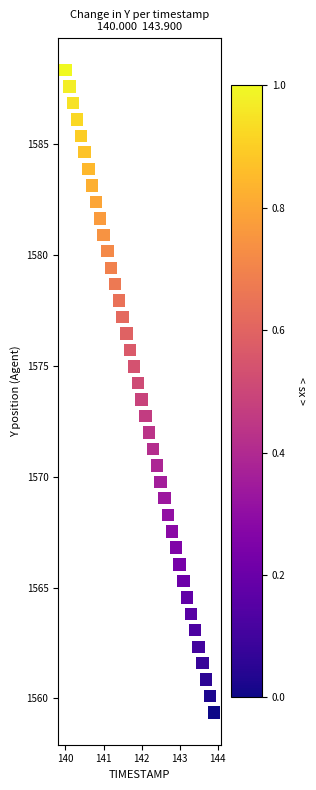

What is the range of Y values (max minus min)?

29.0